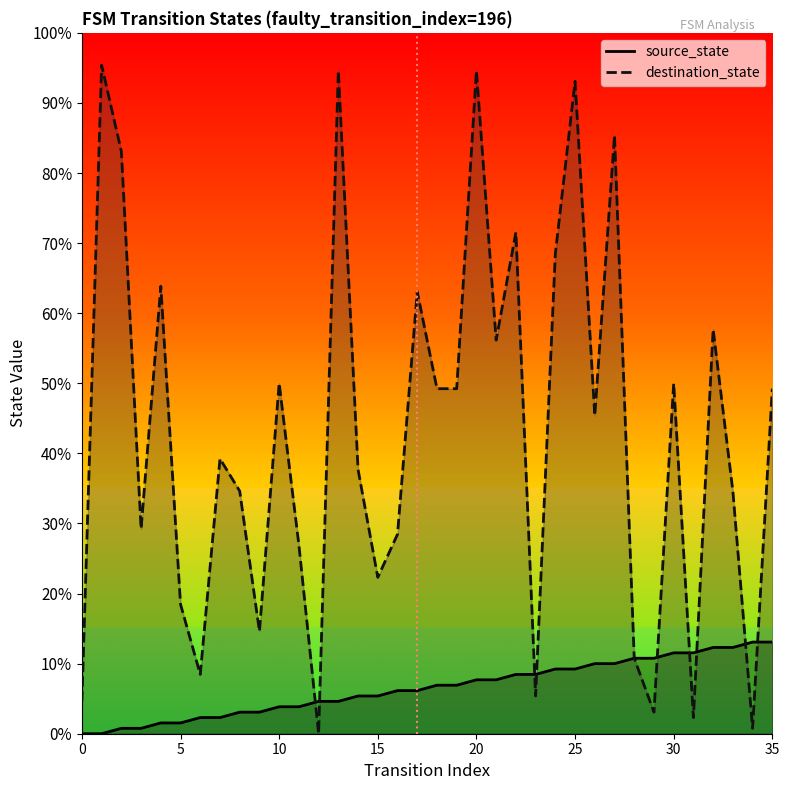

Reading left to right, extract all data points from this chart.

source_state: 0=0	1=0	2=1	3=1	4=2	5=2	6=3	7=3	8=4	9=4	10=5	11=5	12=6	13=6	14=7	15=7	16=8	17=8	18=9	19=9	20=10	21=10	22=11	23=11	24=12	25=12	26=13	27=13	28=14	29=14	30=15	31=15	32=16	33=16	34=17	35=17
destination_state: 0=6	1=124	2=108	3=38	4=83	5=24	6=11	7=51	8=45	9=19	10=65	11=35	12=0	13=123	14=49	15=29	16=37	17=82	18=64	19=64	20=123	21=73	22=93	23=7	24=89	25=121	26=59	27=111	28=14	29=4	30=65	31=3	32=75	33=45	34=1	35=64